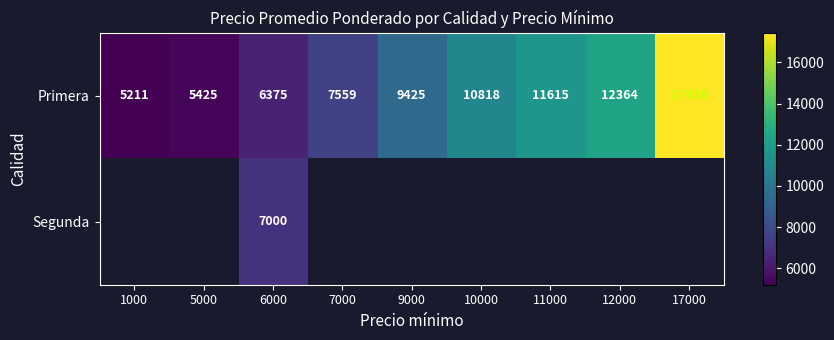

List the labels in order of Primera value, smallest first.

1000, 5000, 6000, 7000, 9000, 10000, 11000, 12000, 17000